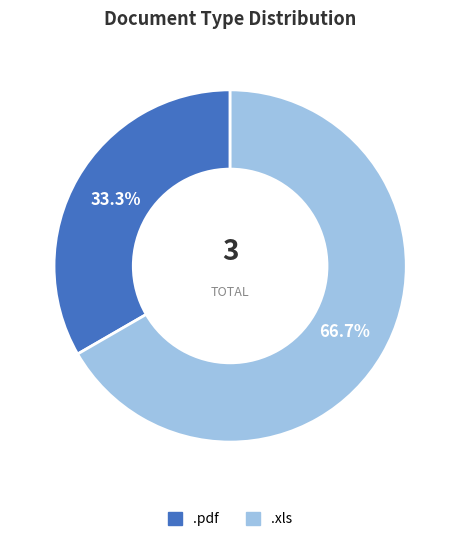

How many slices are in this pie chart?

2